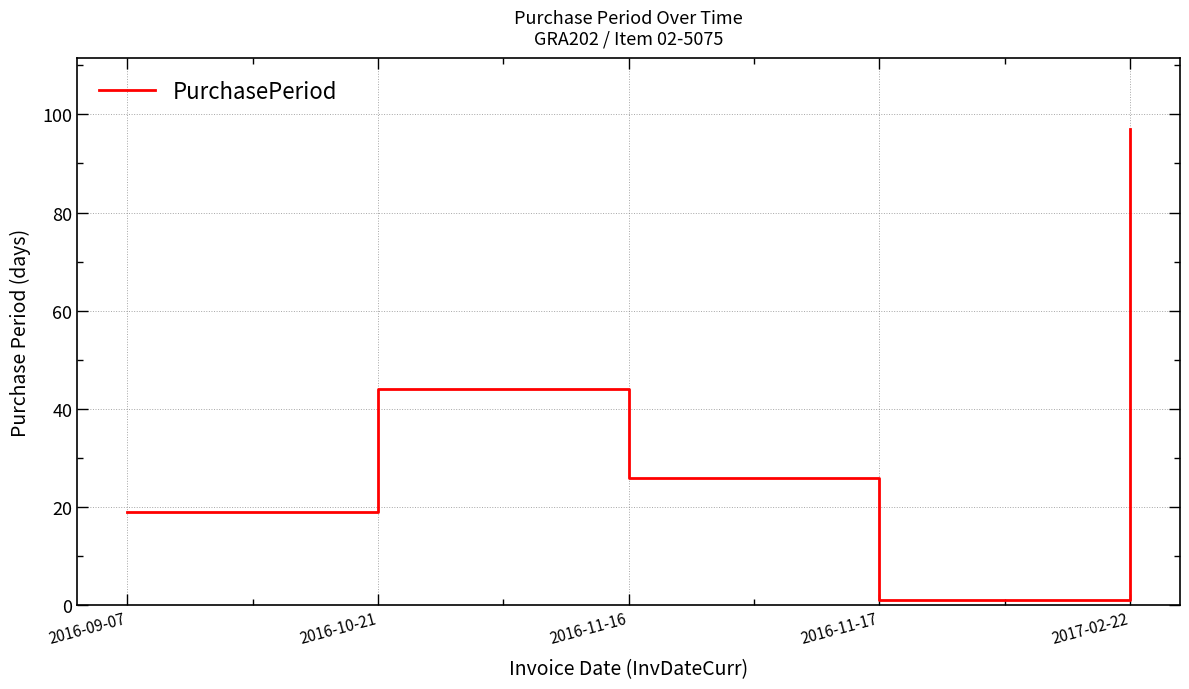

How many distinct data groups are displayed?

1